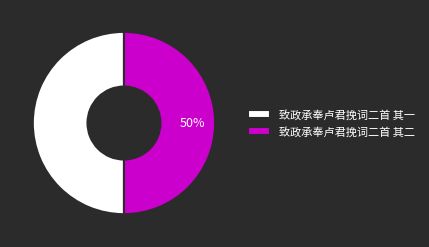

The 致政承奉卢君挽词二首 其二 slice represents 50% of the pie. True or false?

True